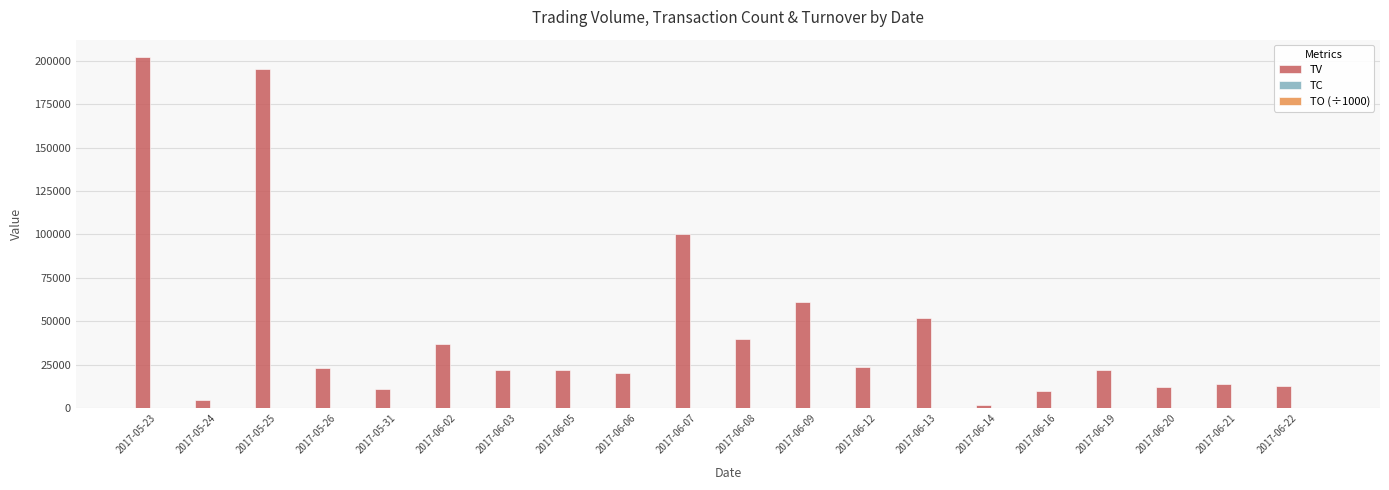

Which series has the largest range (max minus min)?

TV